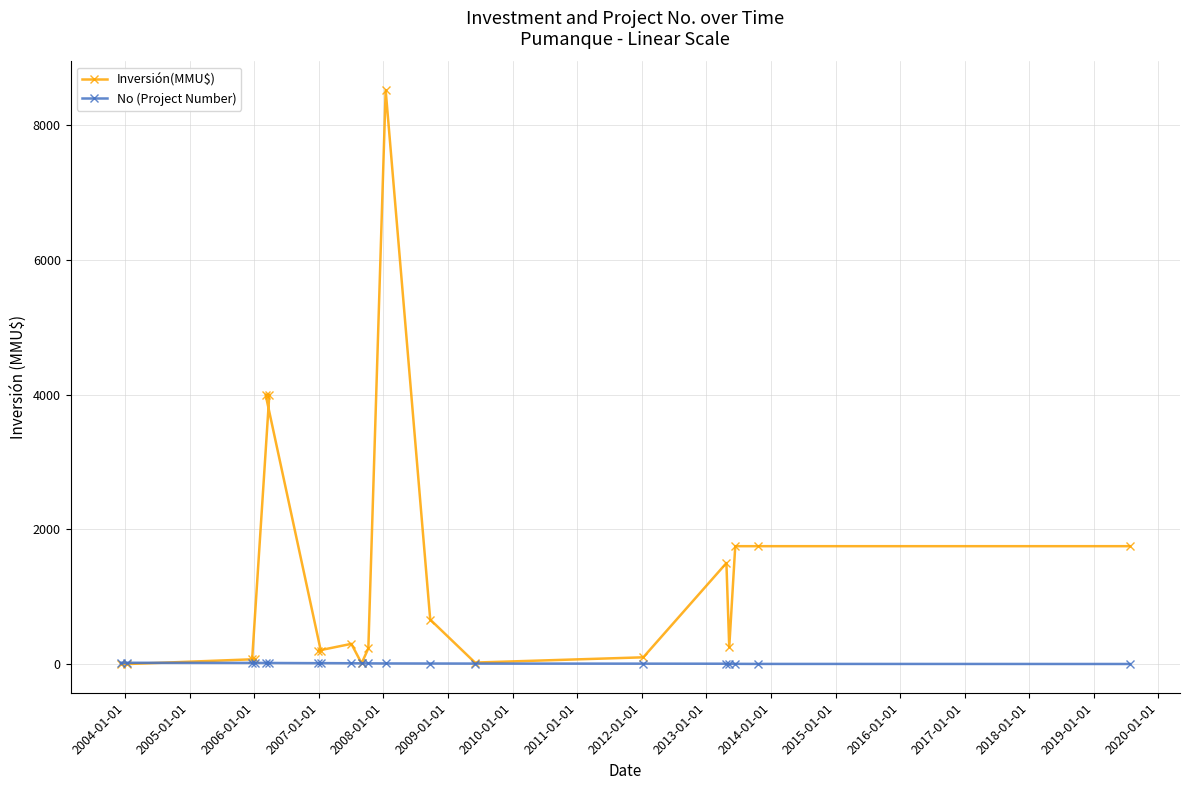

What is the lowest value of the No (Project Number) series?

1